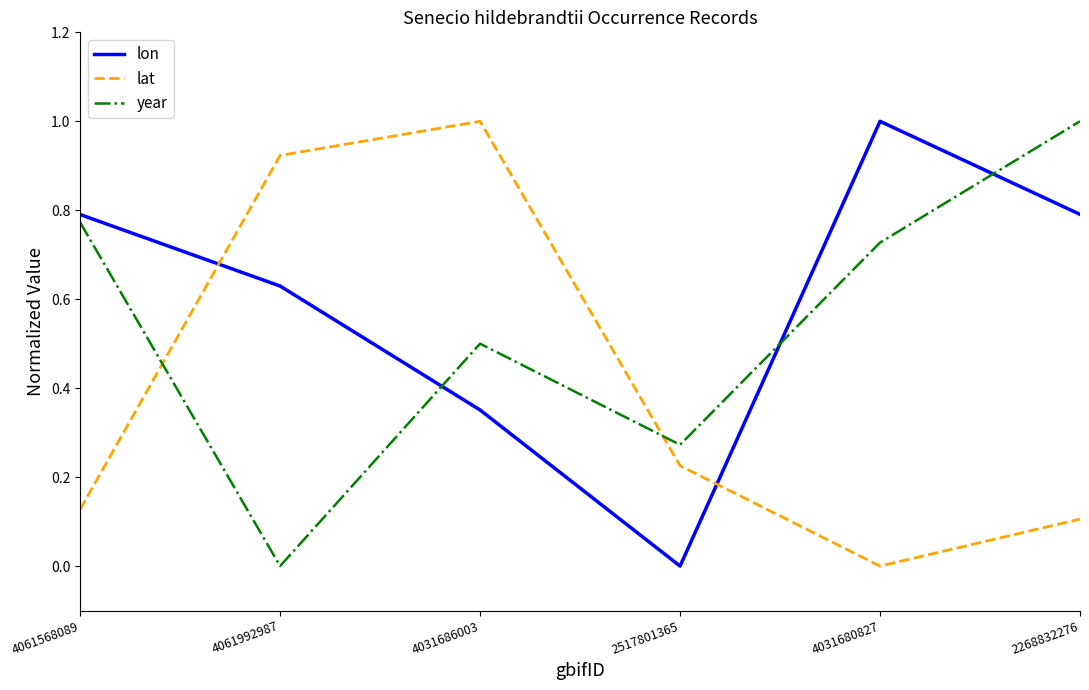

What position from the left is 4061992987?

2